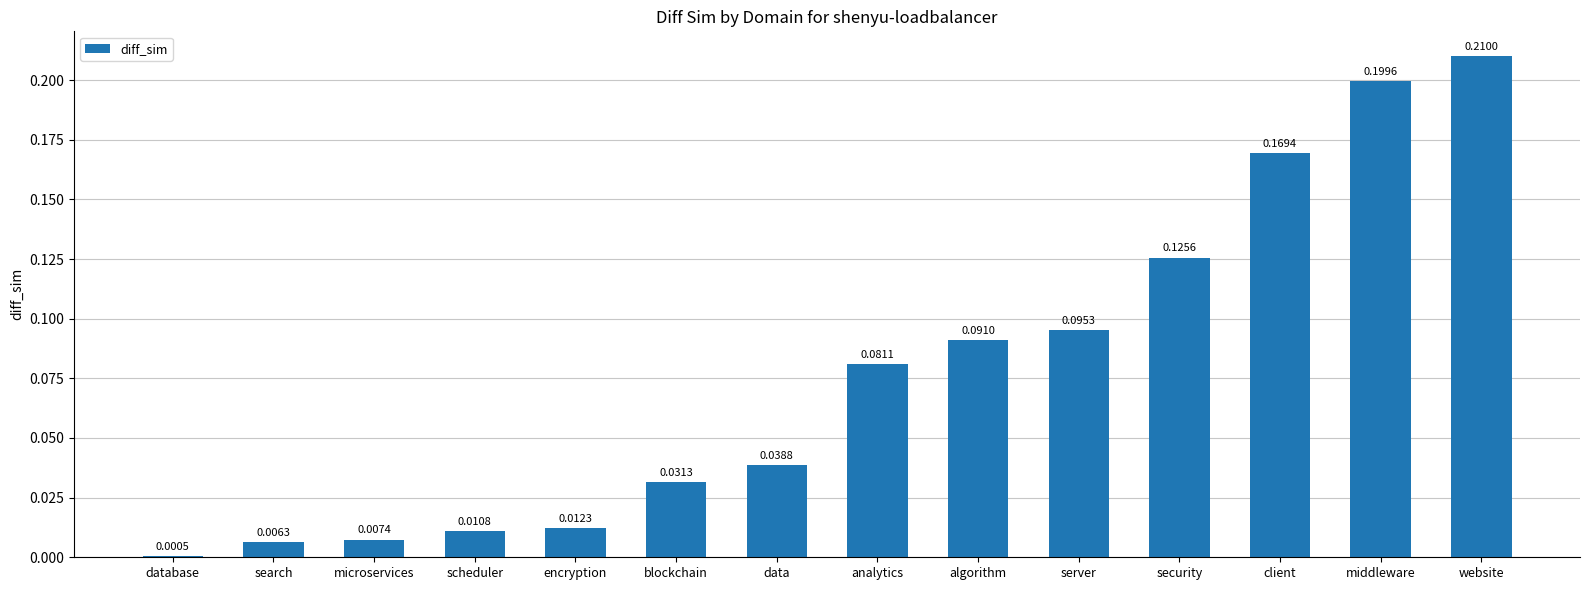

What is the sum of all values?

1.1